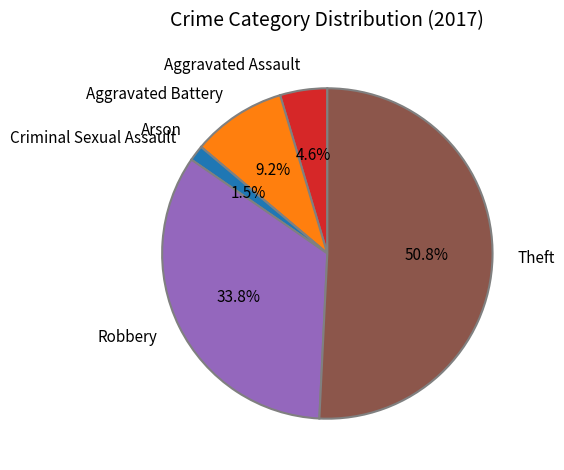

What percentage is NOT represented by Robbery?

66.2%